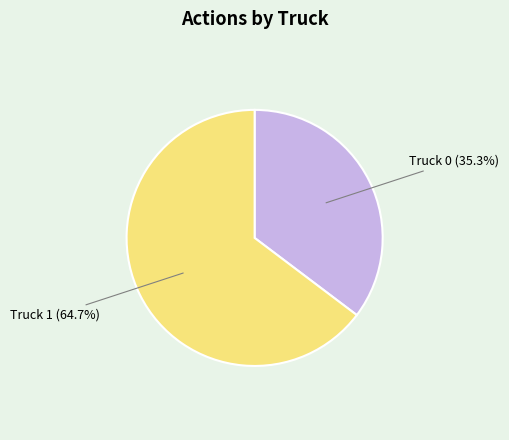

What portion of the pie excludes Truck 1?

35.3%